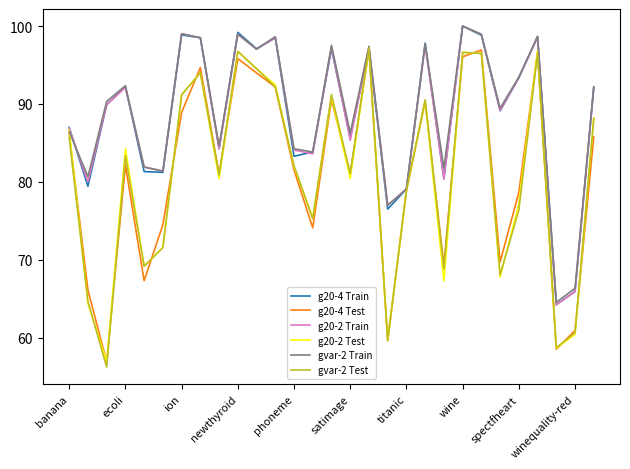

Which series has the largest range (max minus min)?

gvar-2 Test